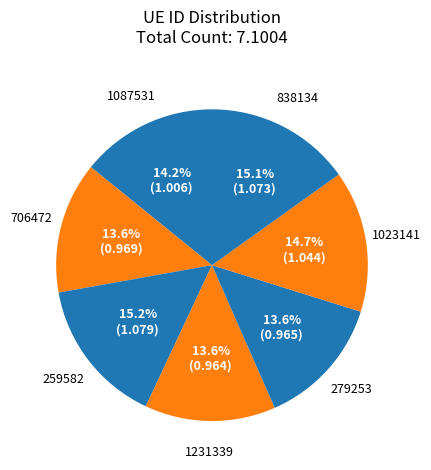

Count the number of slices in the pie.

7